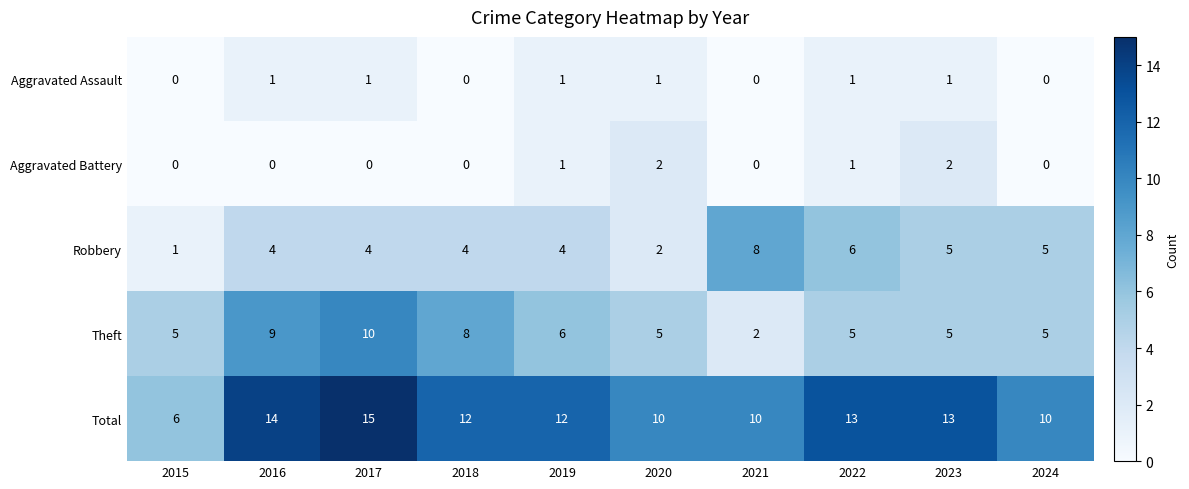

The value of Theft at 2017 is 10. True or false?

True